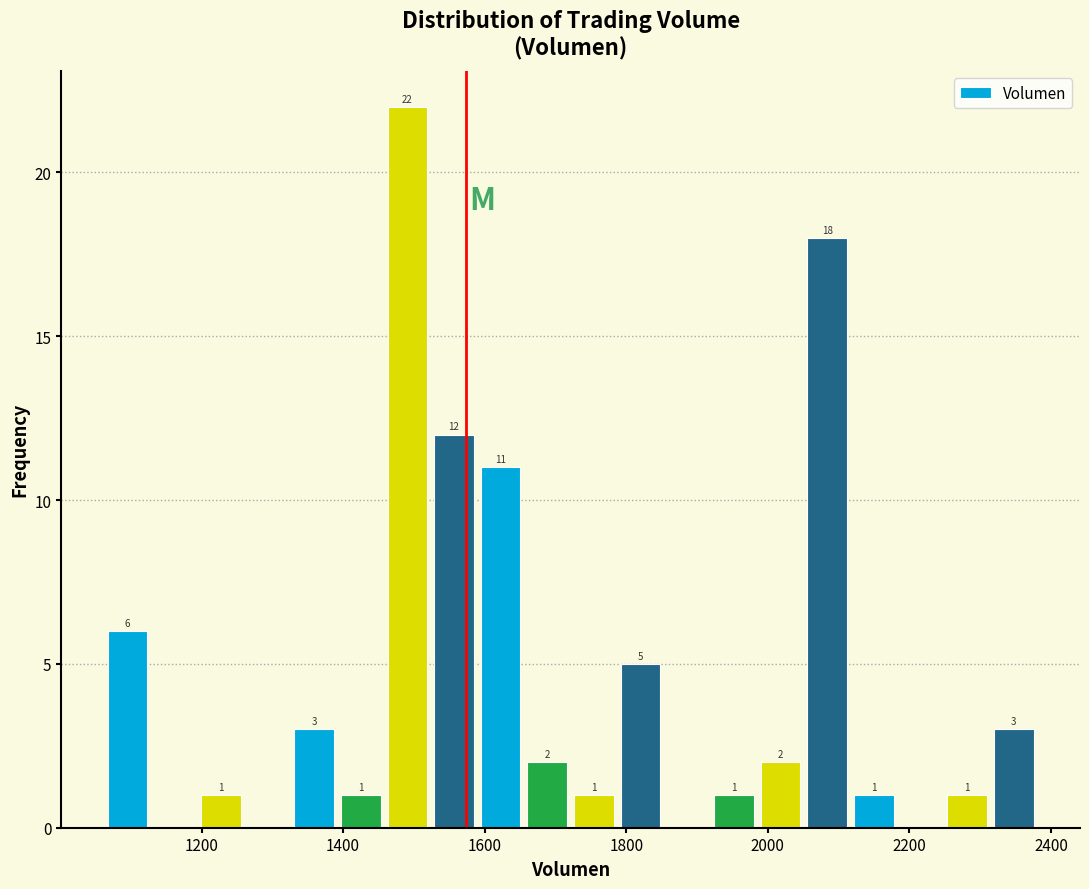

Read against the x-axis, roughly where is the centre of the tallest bar?

1500